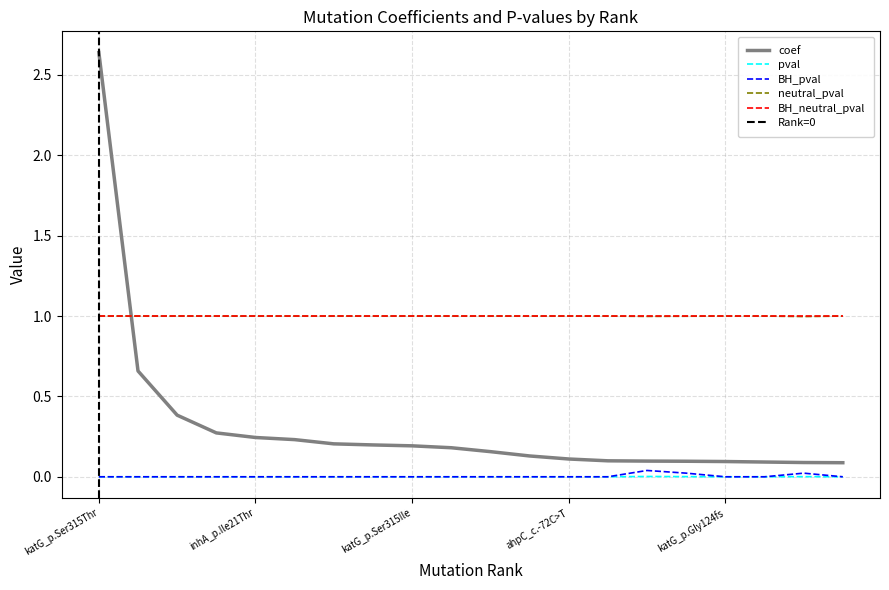

True or false: pval has a value of 0.0 at inhA_c.-777C>T.

True